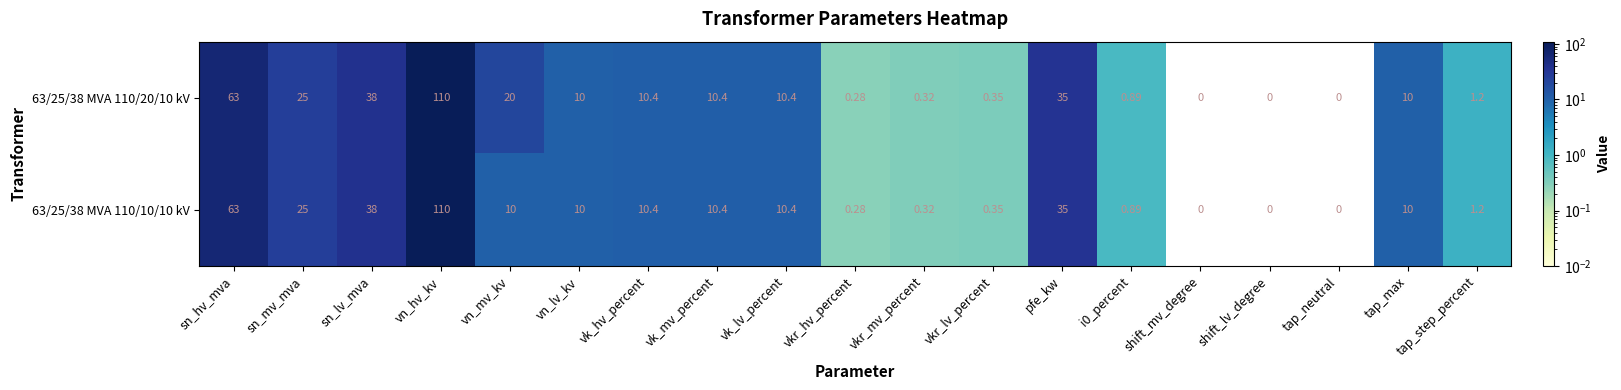

Where is 63/25/38 MVA 110/20/10 kV nearest to the value 55?

sn_hv_mva